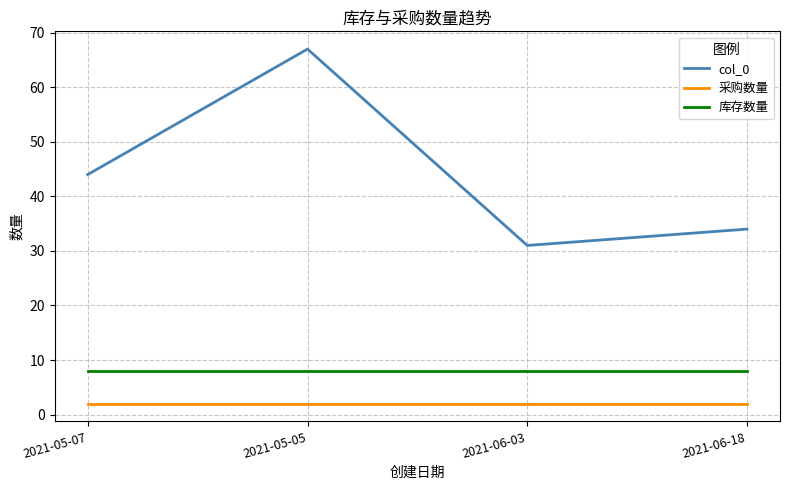

How many lines are shown in the chart?

3